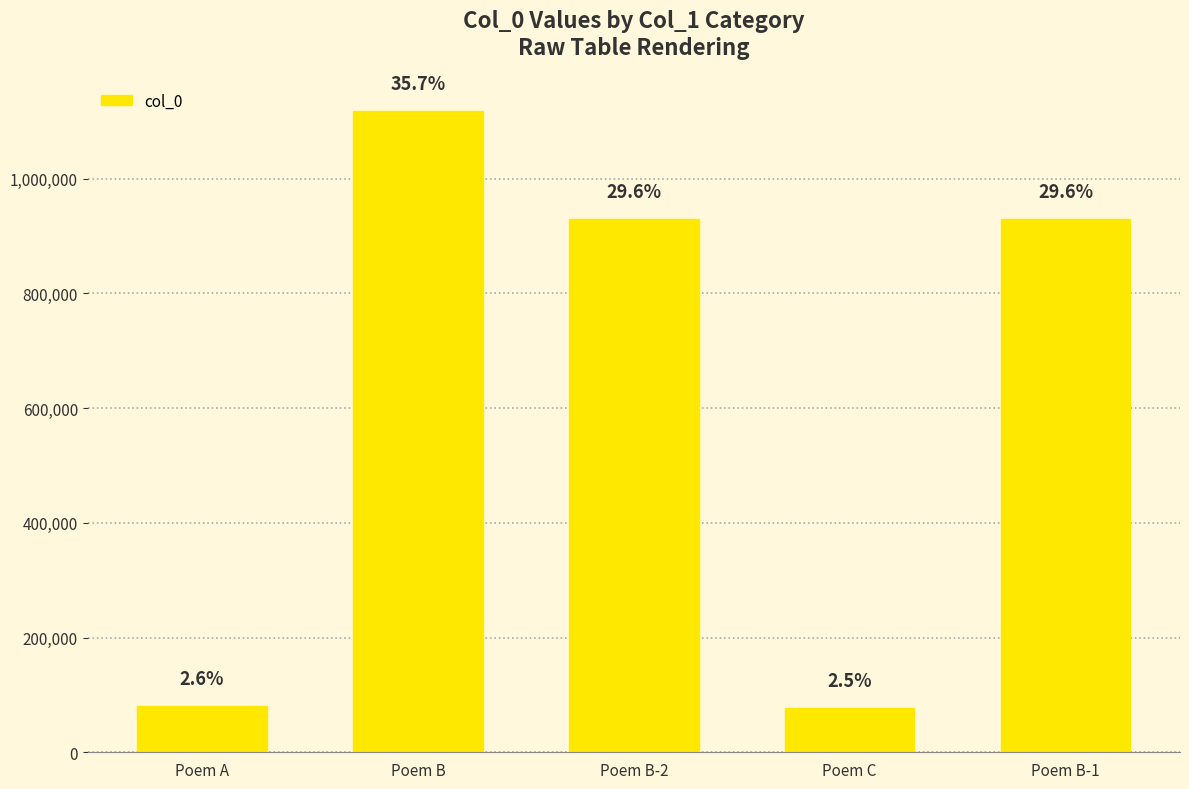

Are the bars horizontal?

No